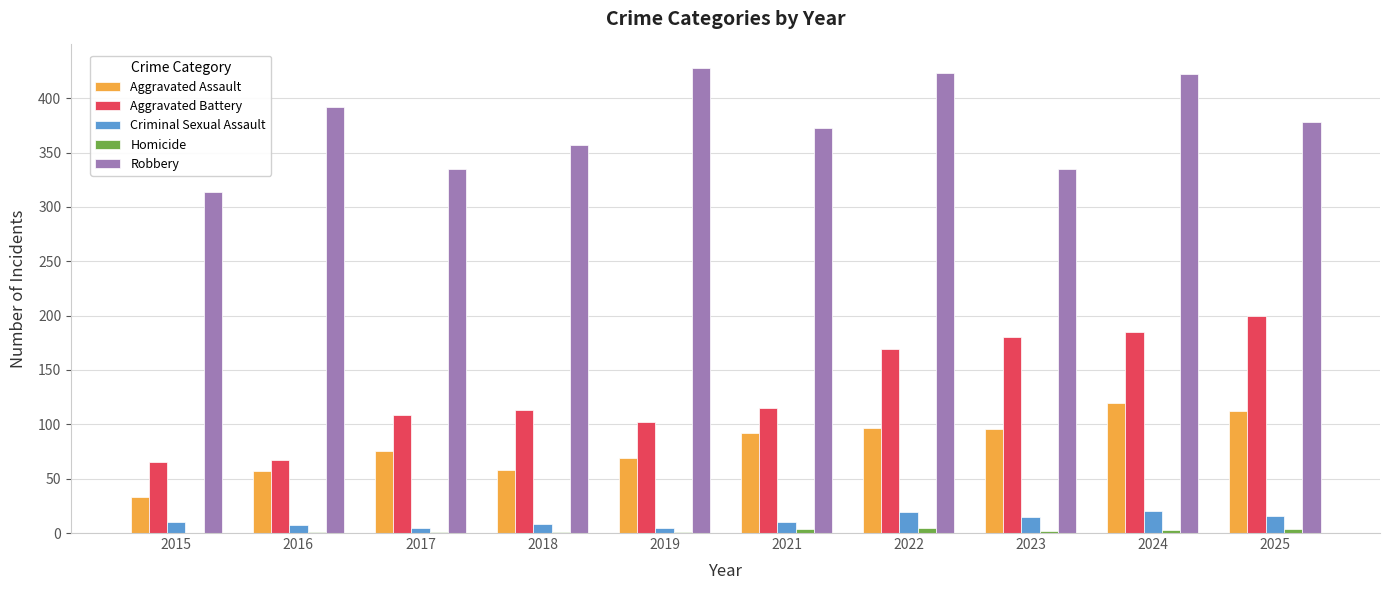

Is it true that Aggravated Assault equals 96 at 2023?

True